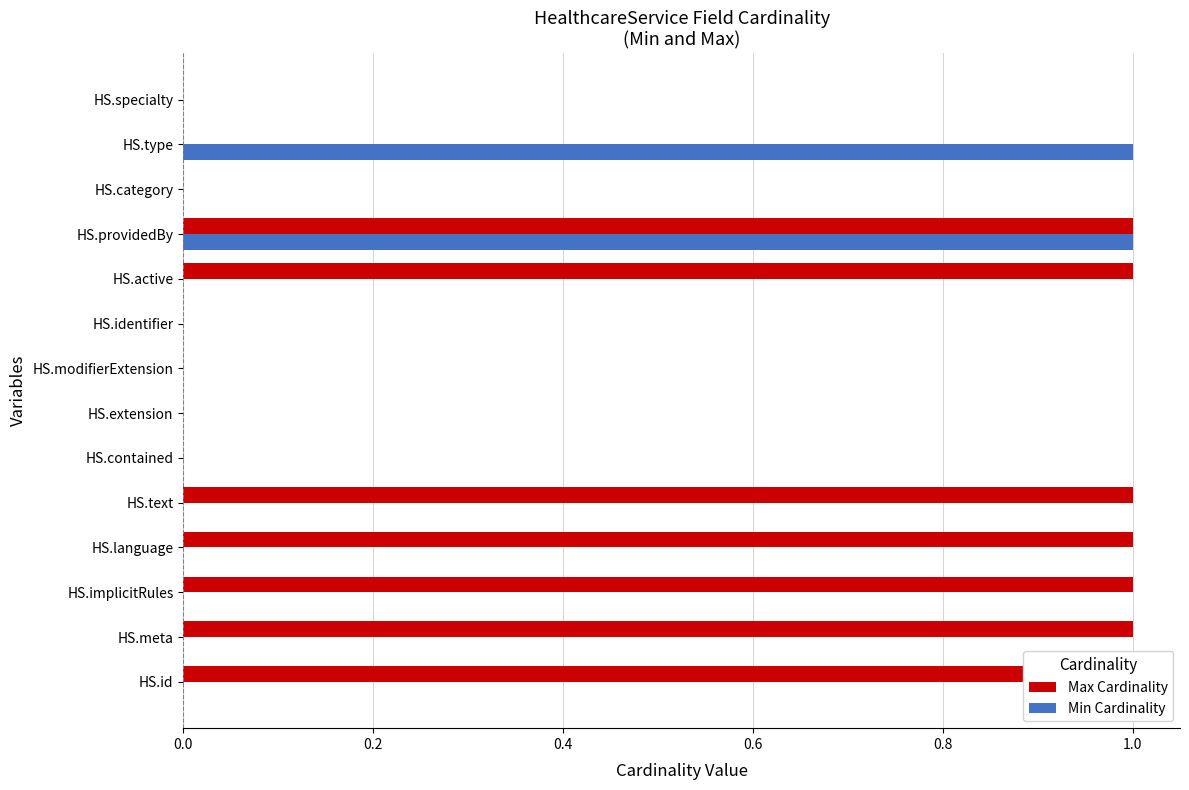

Count the number of data series in this chart.

2